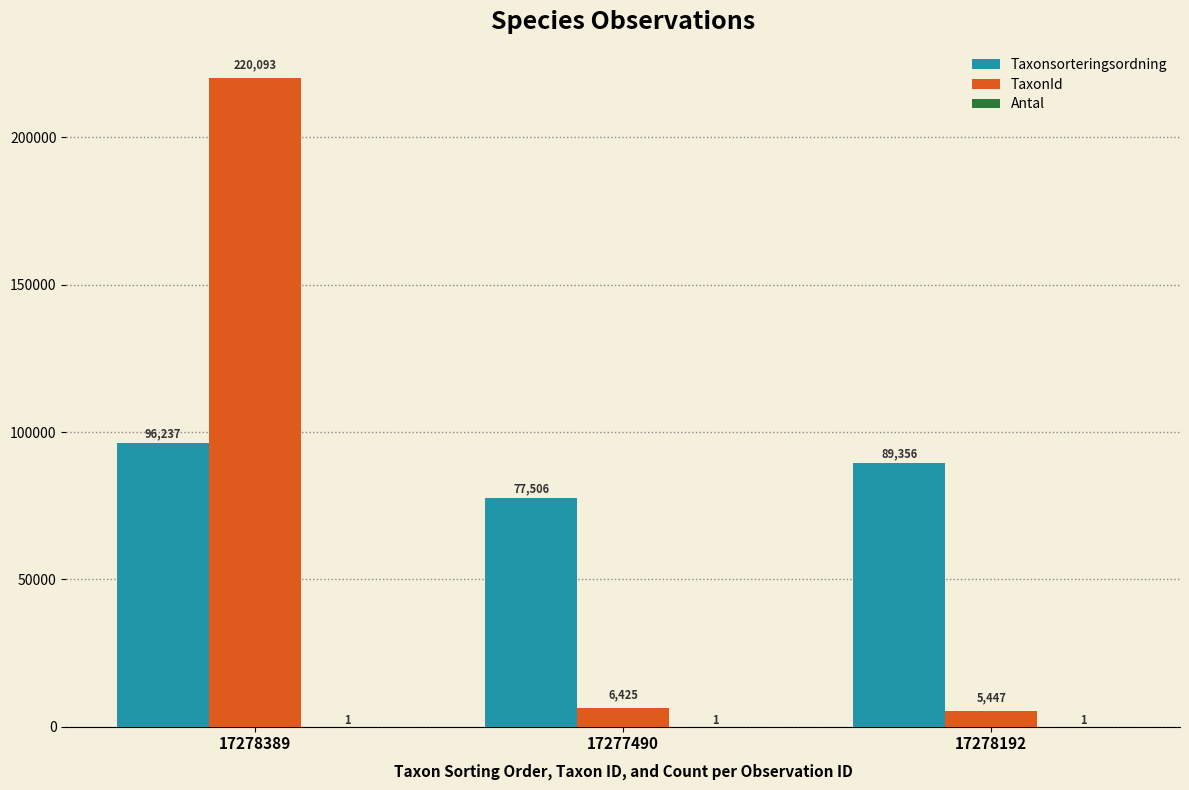

The value of Taxonsorteringsordning at 17278389 is 43695. True or false?

False